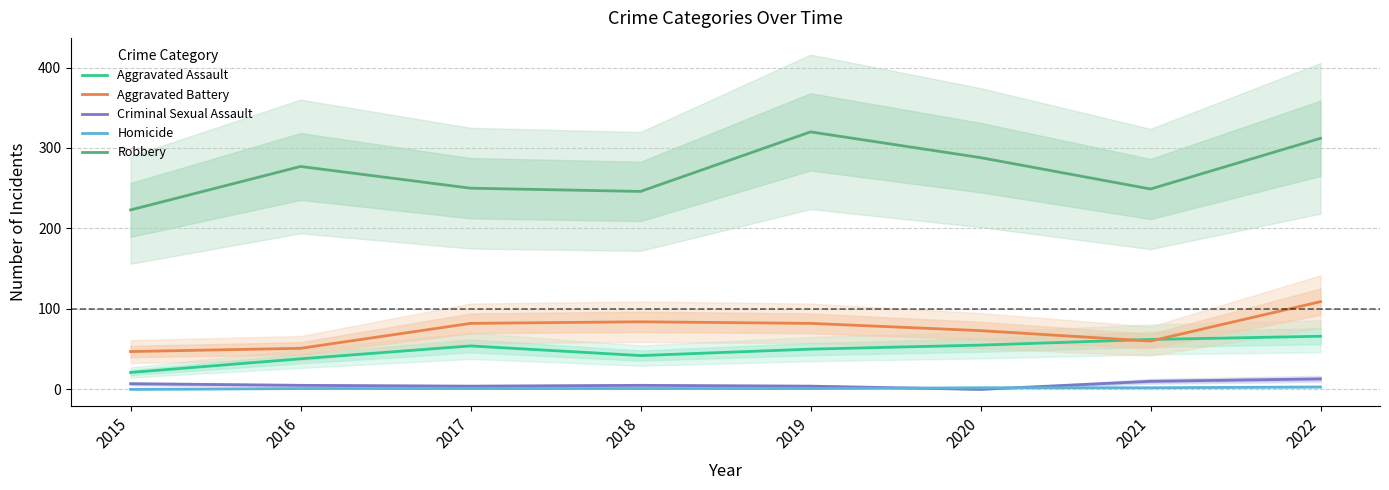

At which label does Criminal Sexual Assault first exceed 5?

2015